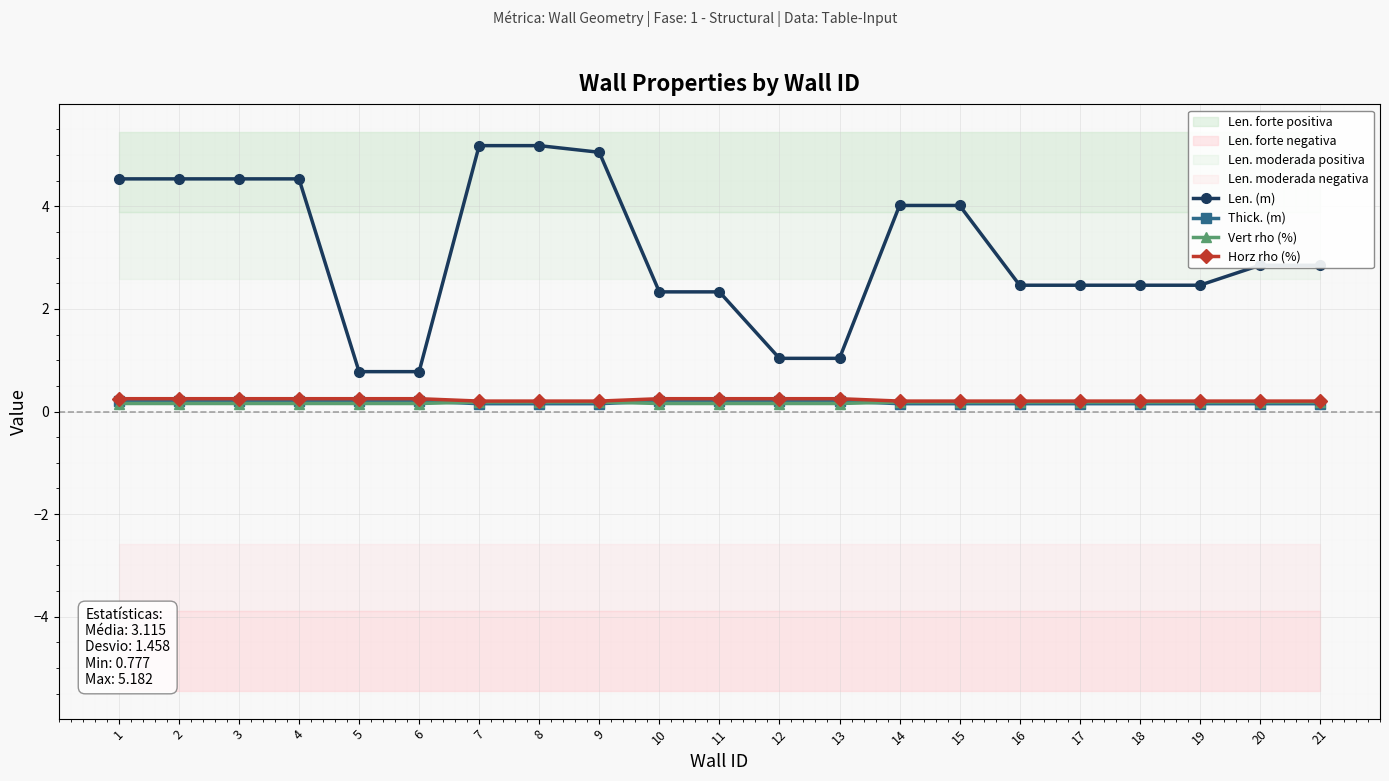

What is the greatest value displayed?

5.2